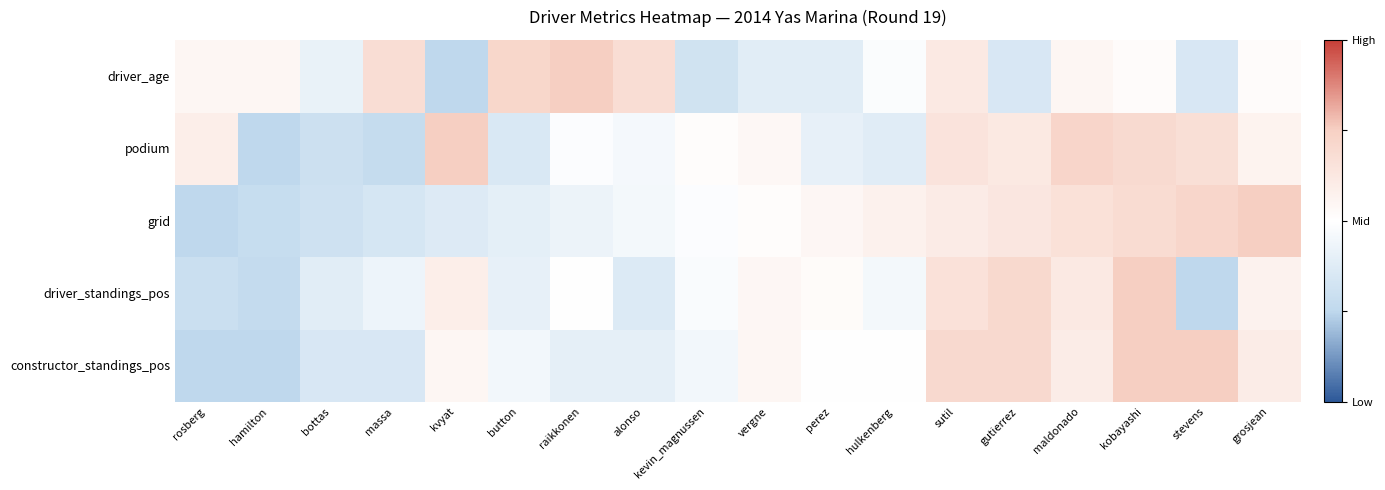

Which series has the widest spread of values?

constructor_standings_pos